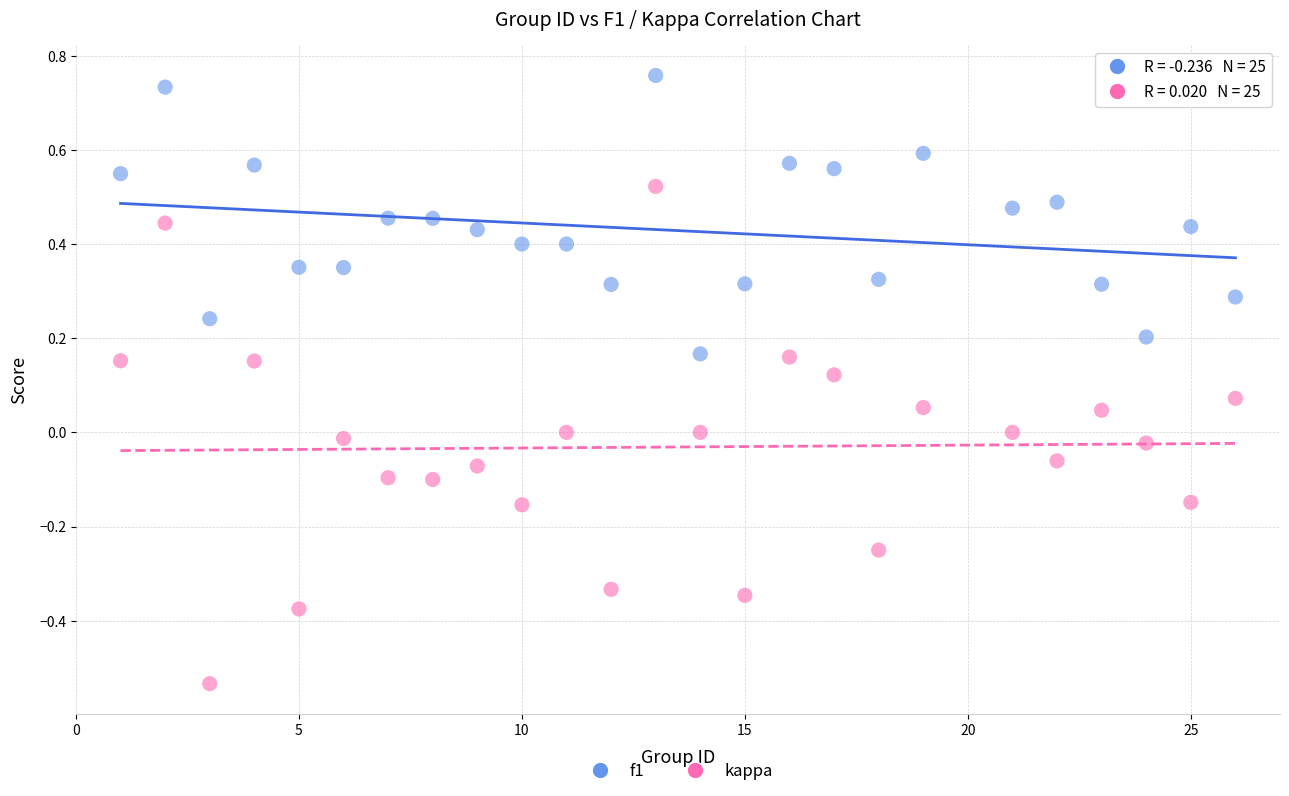

Across all data points, what is the range of X values (max minus min)?

25.0